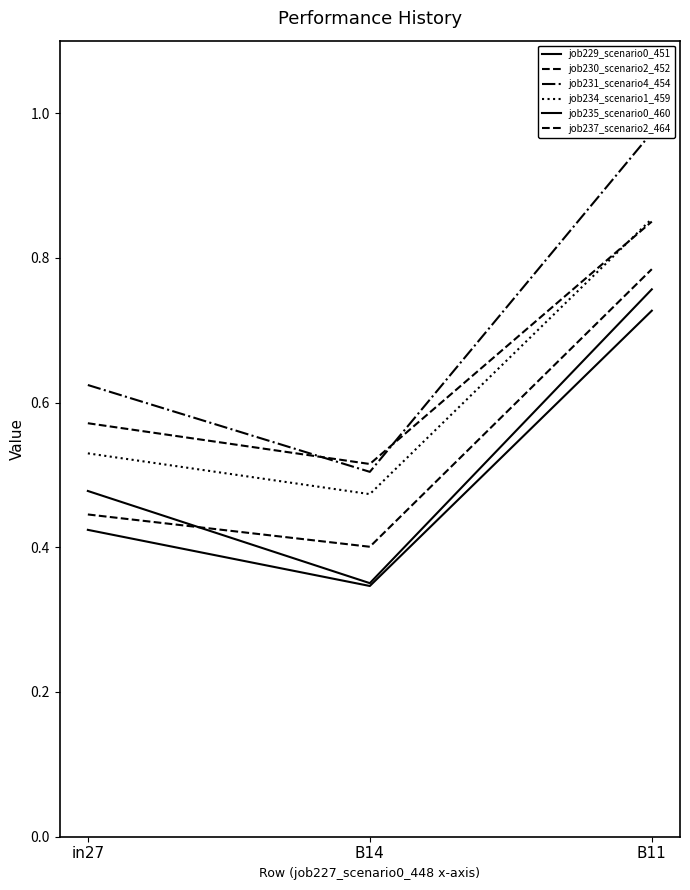

What is the difference between the maximum and minimum values in the job237_scenario2_464 series?

0.4